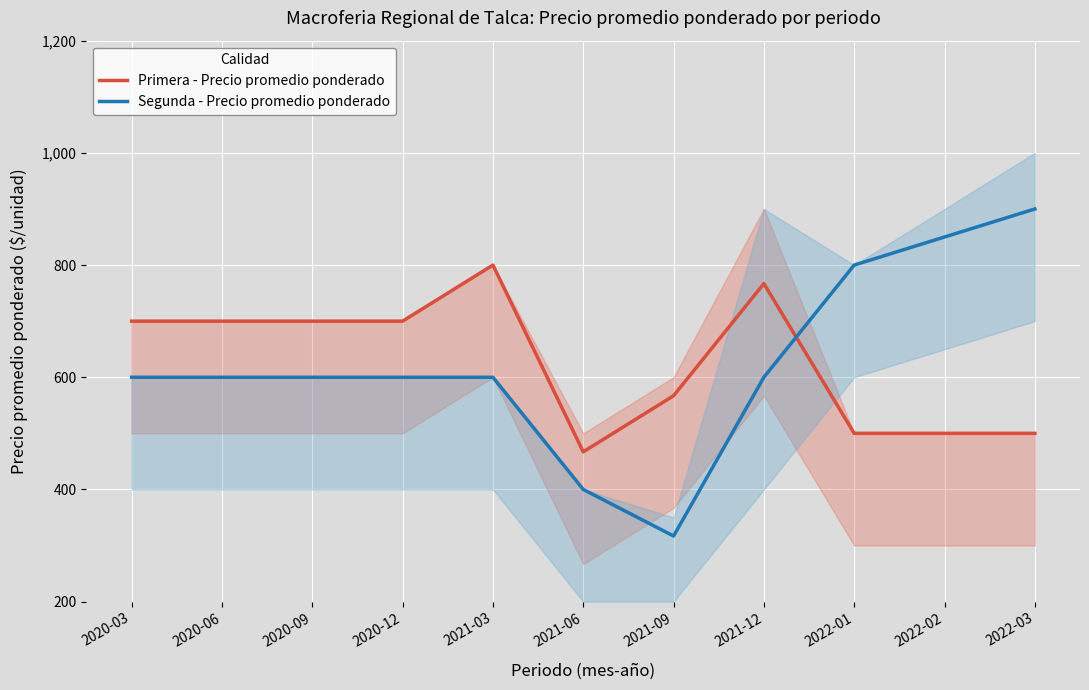

Which series has the largest total across all categories?

Primera - Precio promedio ponderado